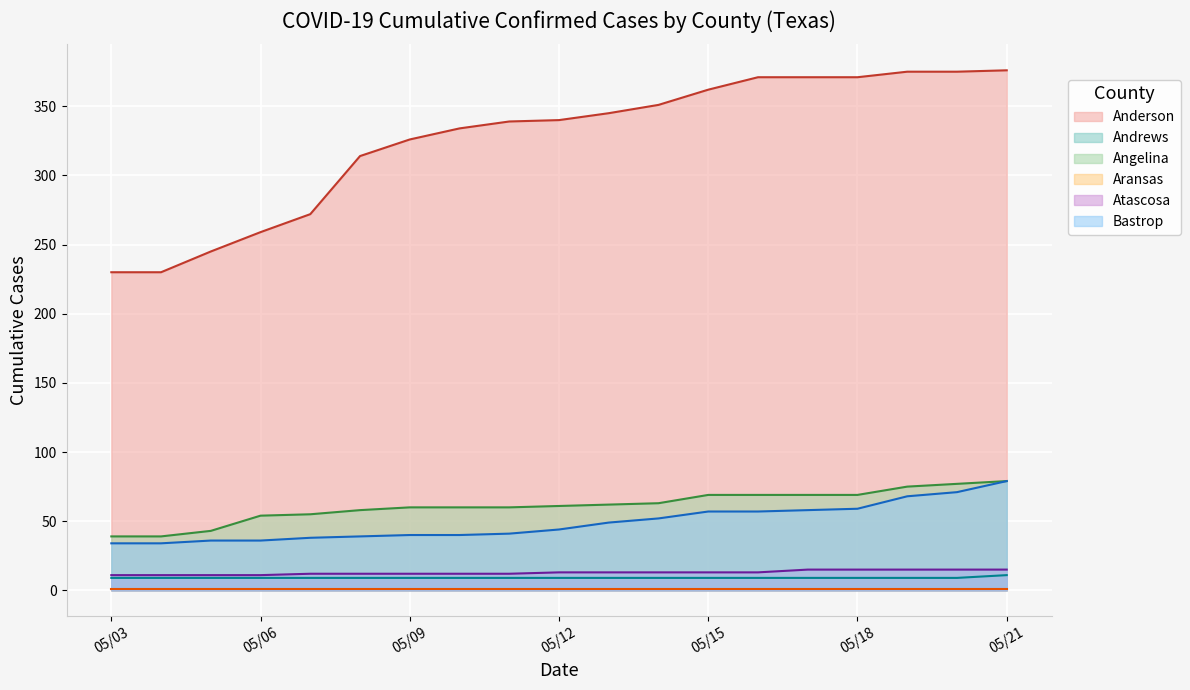

What is the smallest value displayed?

1